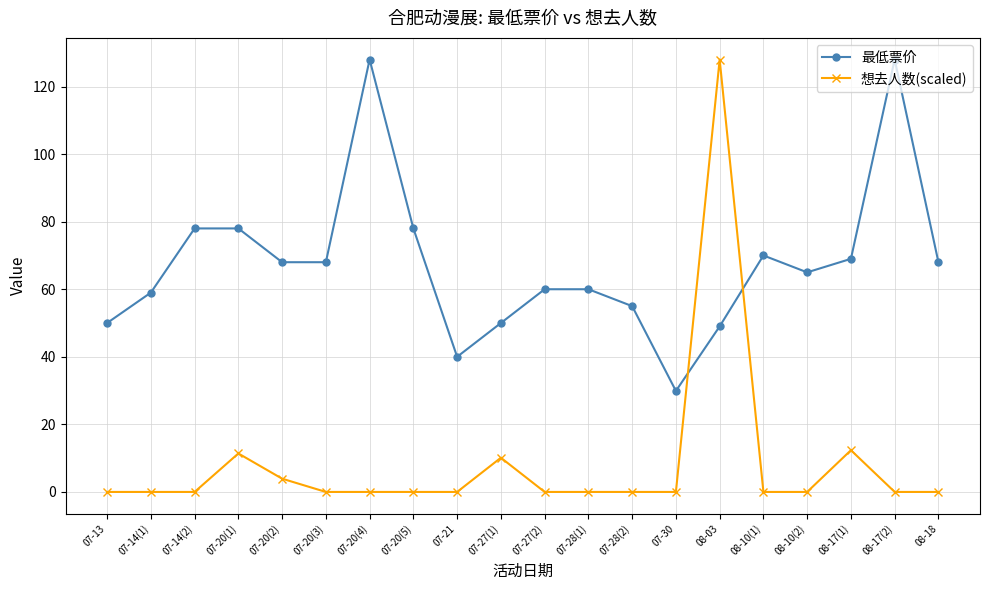

Rank the series by their average value, from lowest to highest.

想去人数(scaled), 最低票价